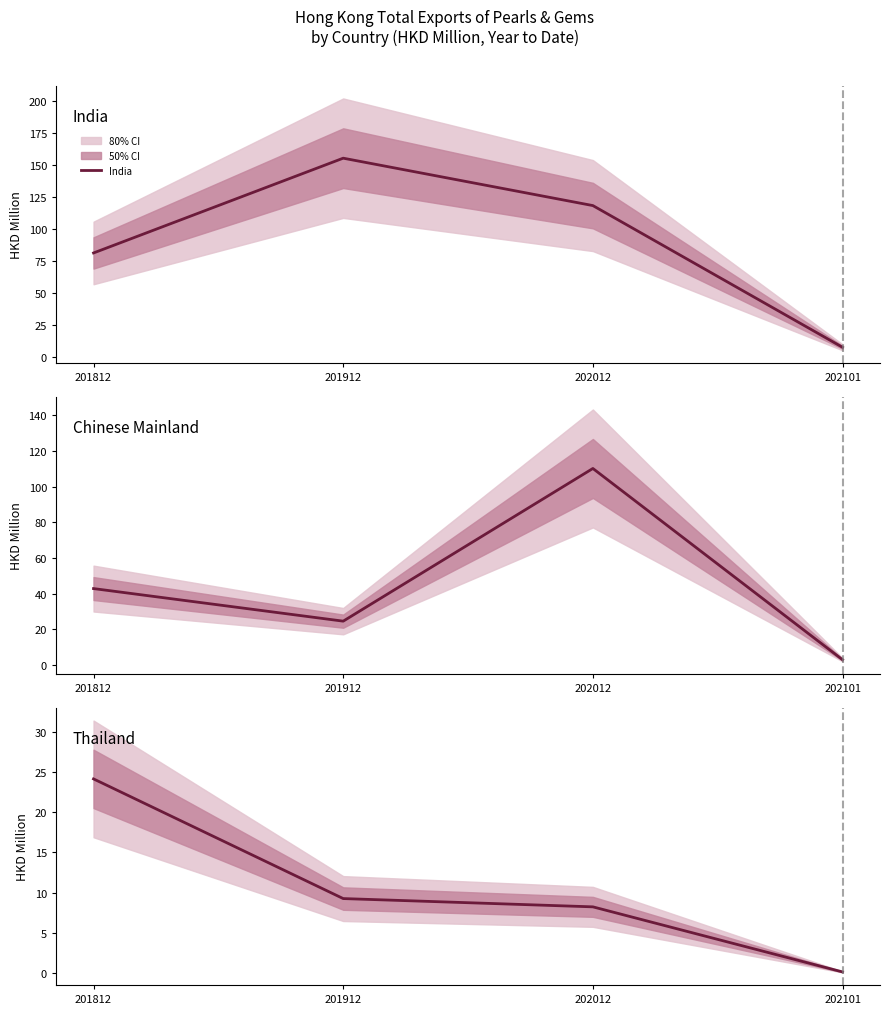

What is the difference between the India values at 201912 and 202012?

36.9